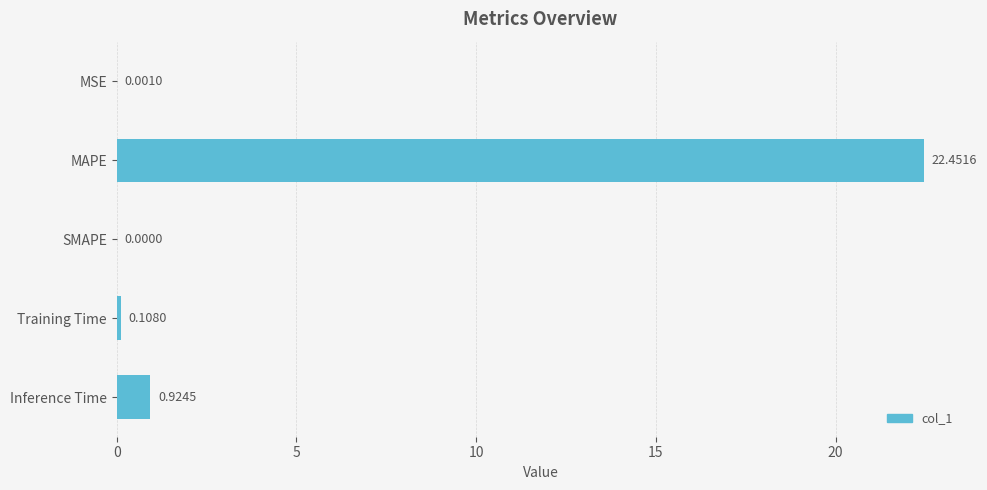

Which has a higher value, MSE or SMAPE?

MSE